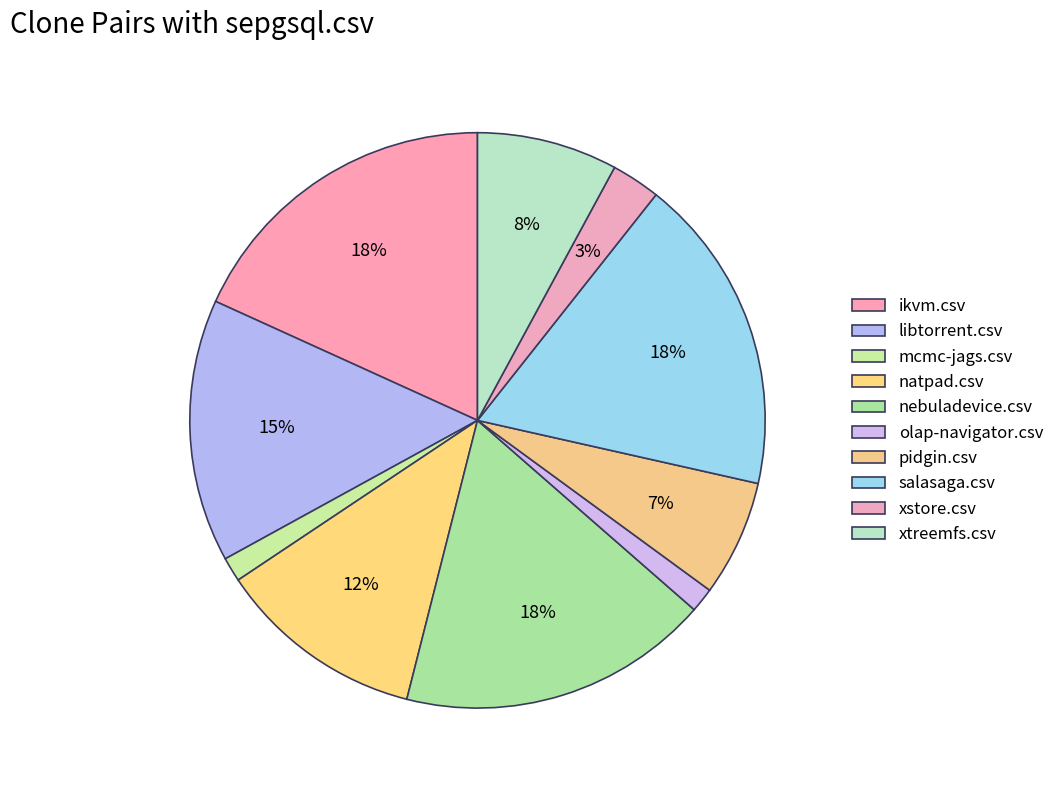

What is the smallest slice in the pie chart?

mcmc-jags.csv